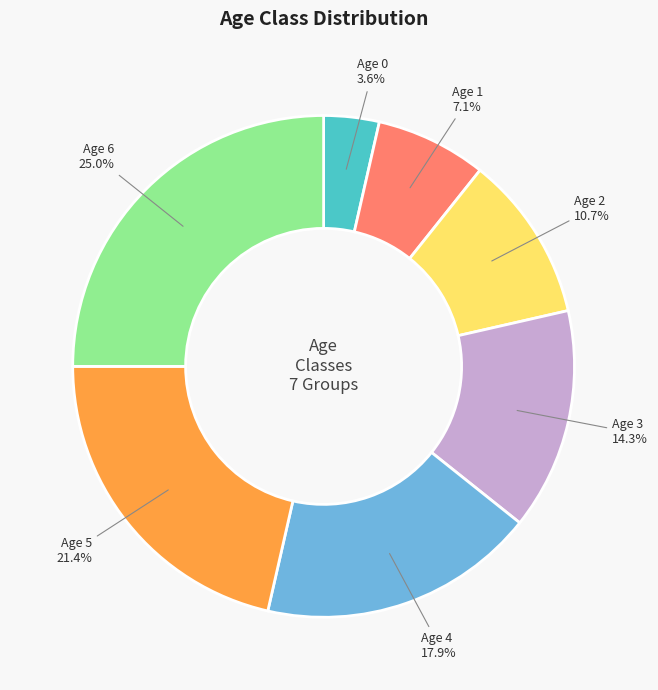

How many segments does this pie chart have?

7